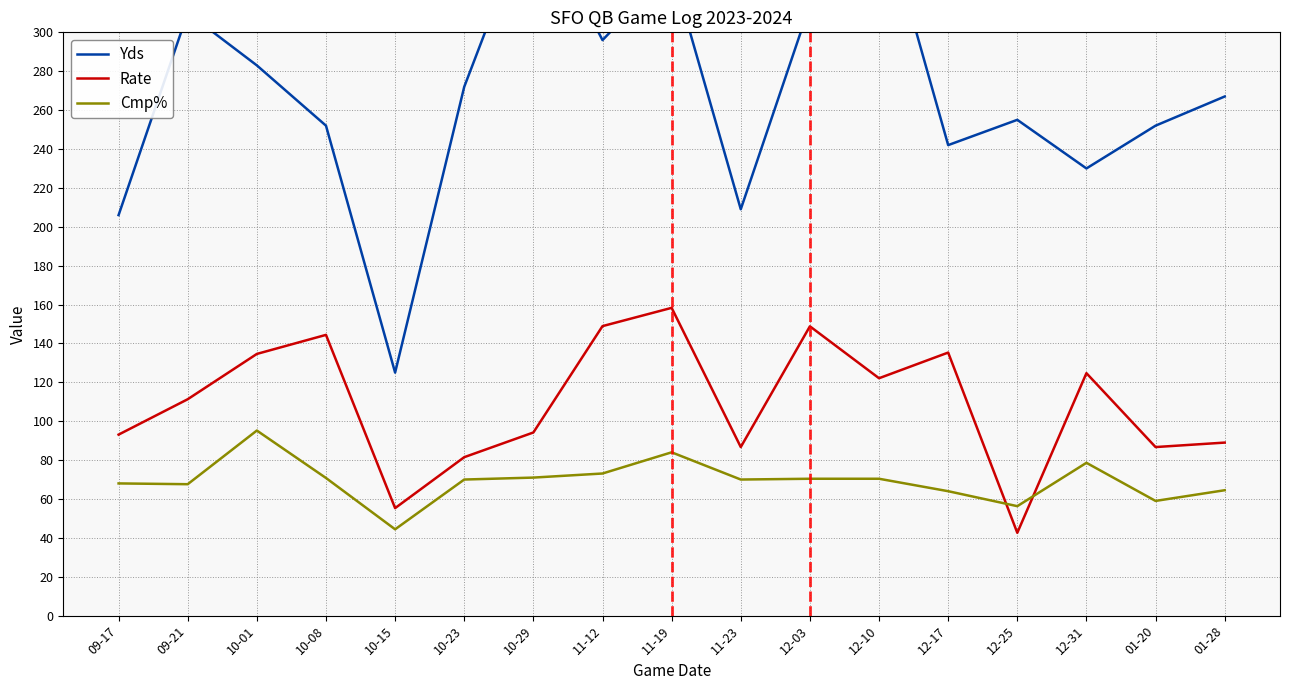

True or false: Rate and Yds intersect in this chart.

False